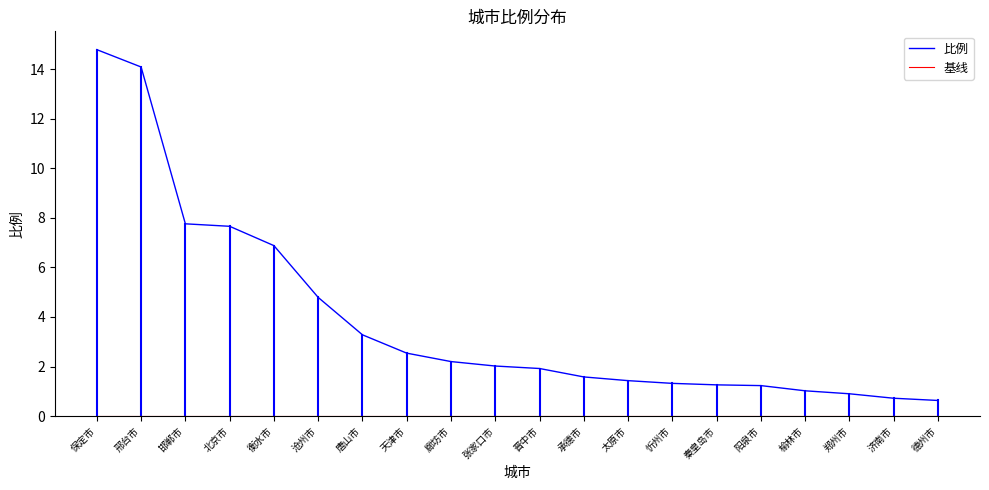

What is the difference between the highest and lowest values at 张家口市?

2.0